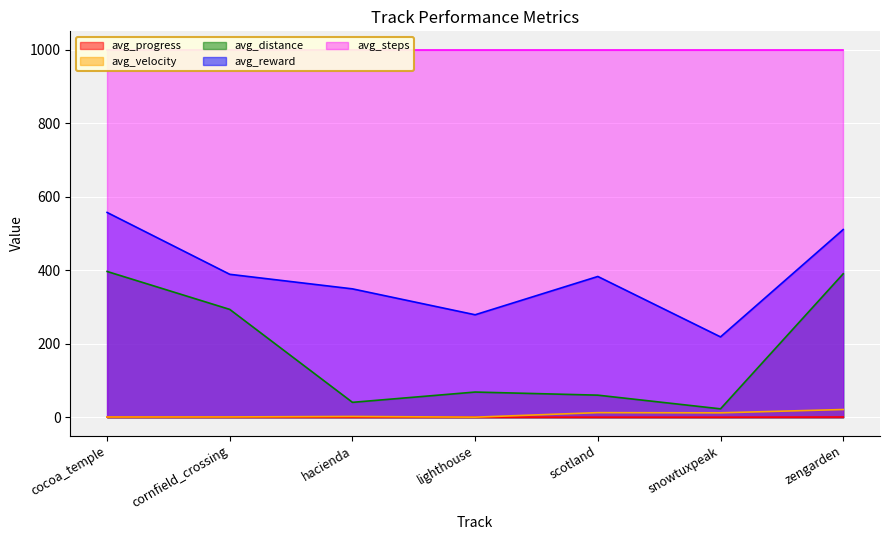

Is the value of avg_distance at lighthouse greater than the value of avg_progress at cornfield_crossing?

Yes